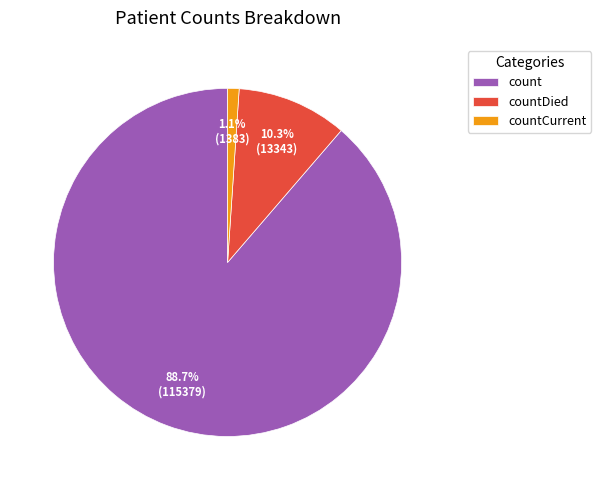

What percentage is the countDied slice, to the nearest percent?

10%